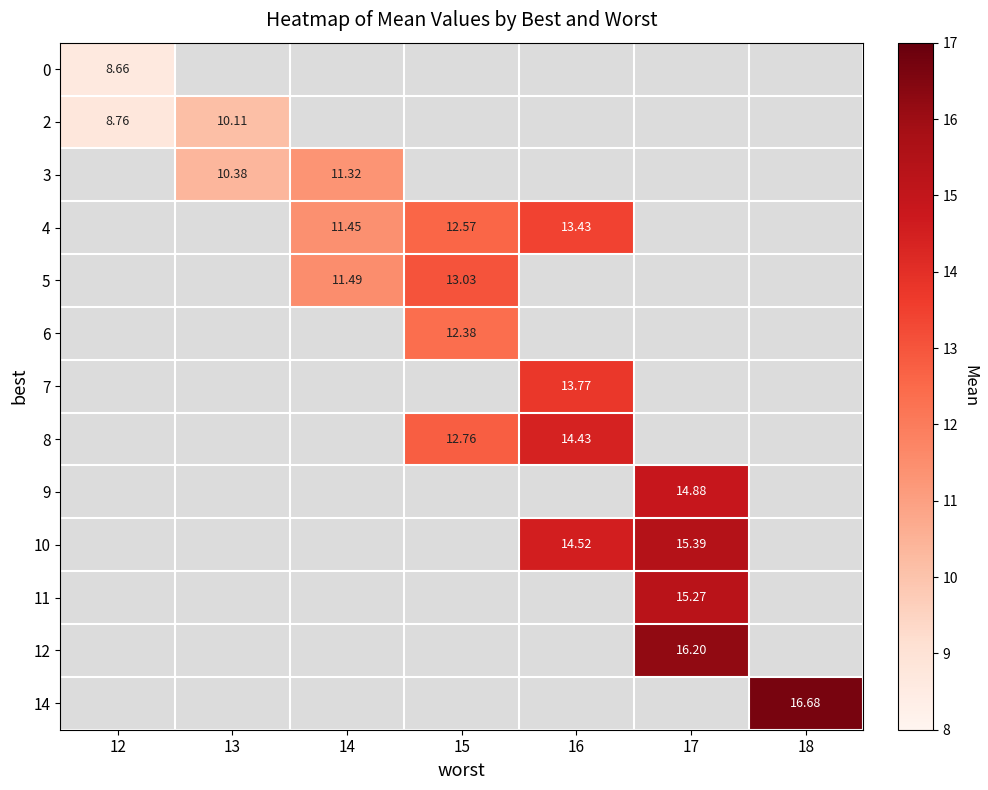

What is the minimum value shown in the chart?

8.7